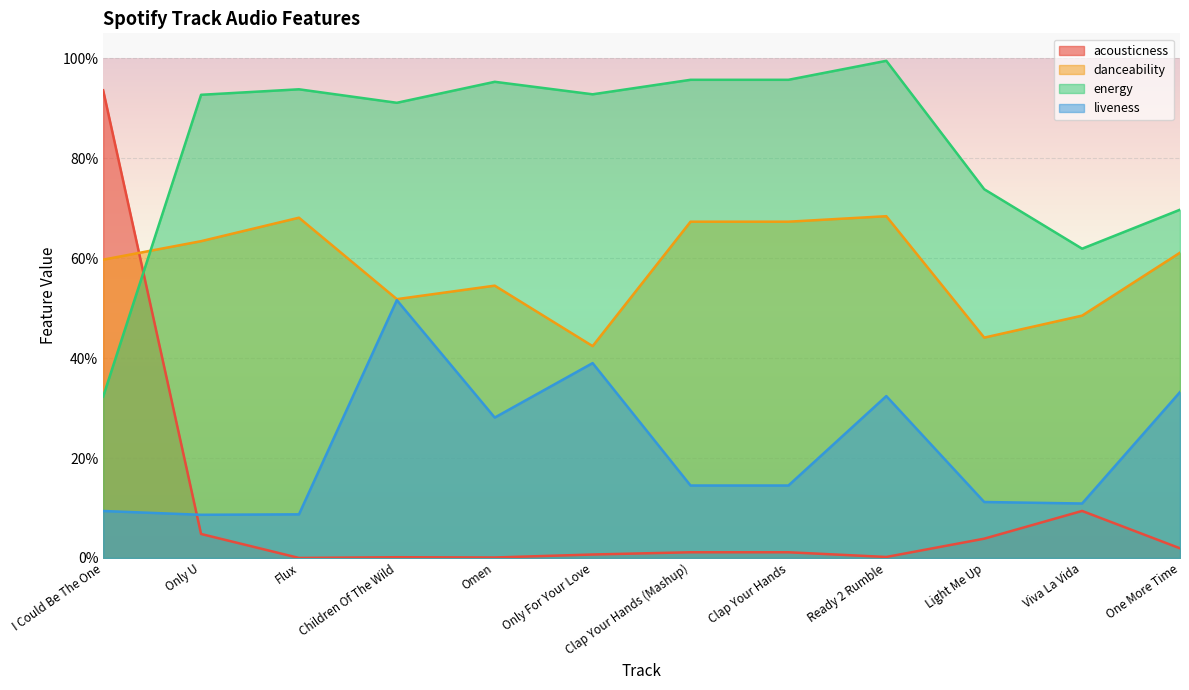

True or false: acousticness and energy cross at least once.

True